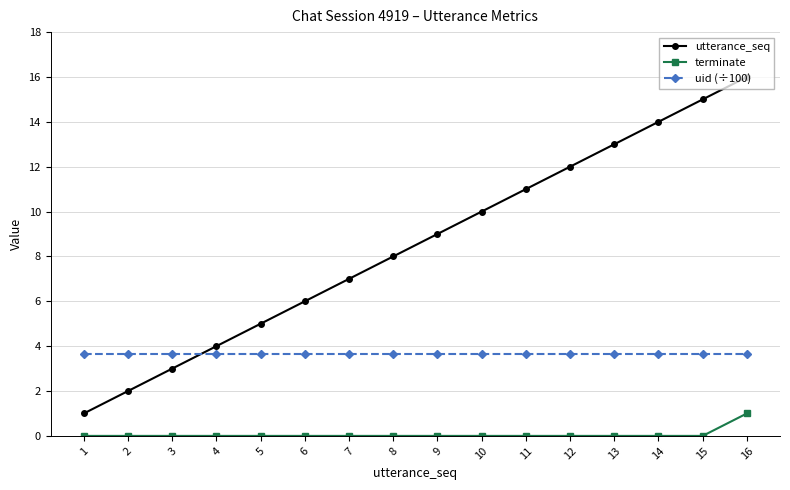

List the series in order of their peak value, lowest first.

terminate, uid (÷100), utterance_seq